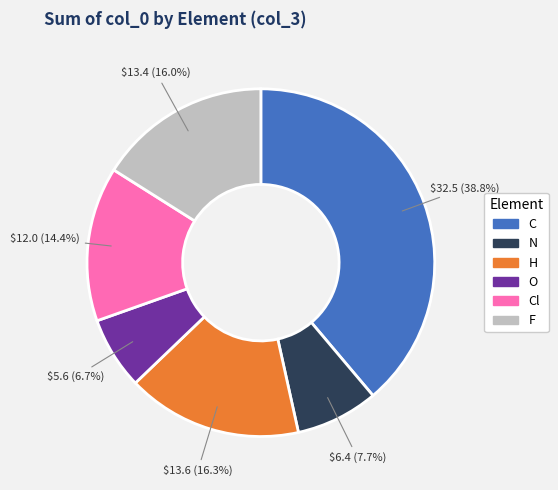

Which category has the biggest portion of the pie?

C